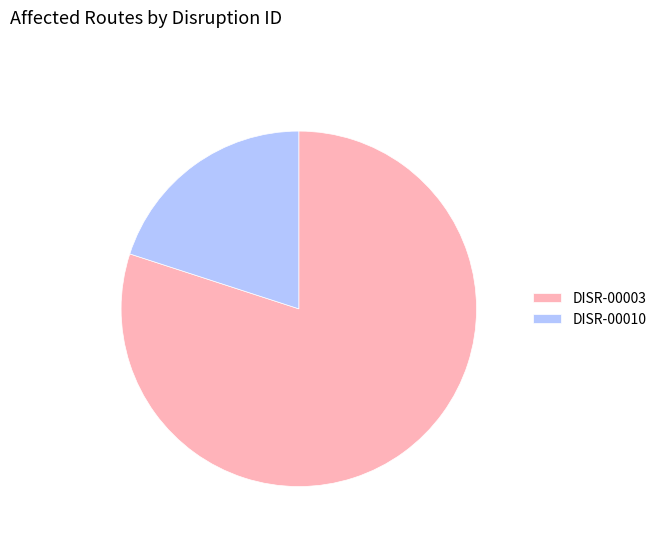

How many slices are in this pie chart?

2